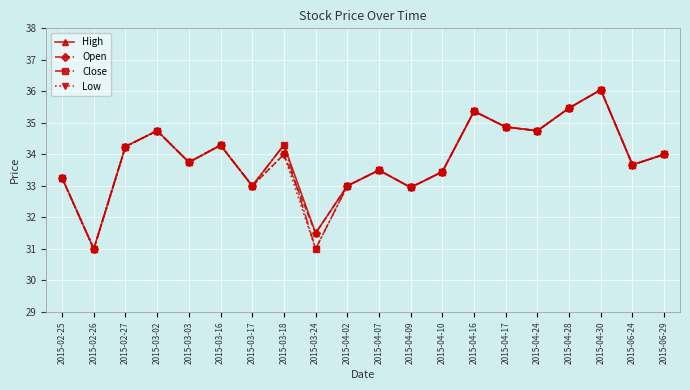

True or false: High has a value of 34.9 at 2015-04-17.

True